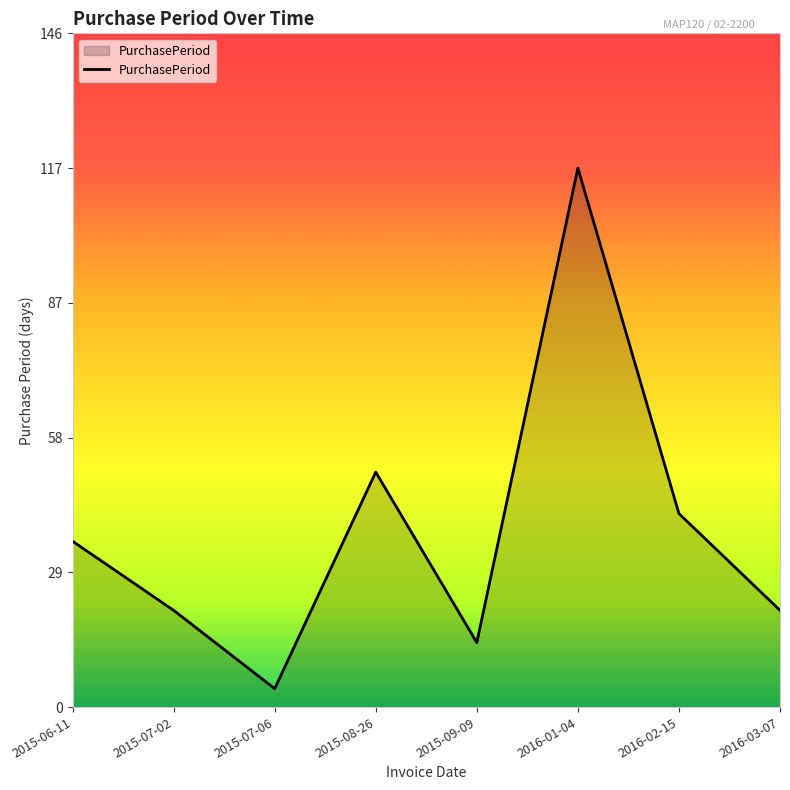

What is the difference between the maximum and minimum values?

113